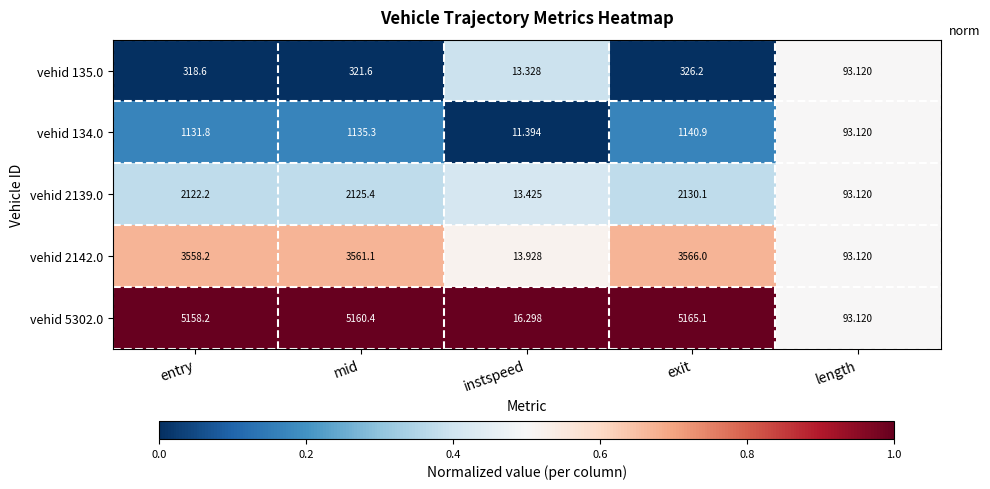

Where is vehid 2142.0 nearest to the value 1789?

length